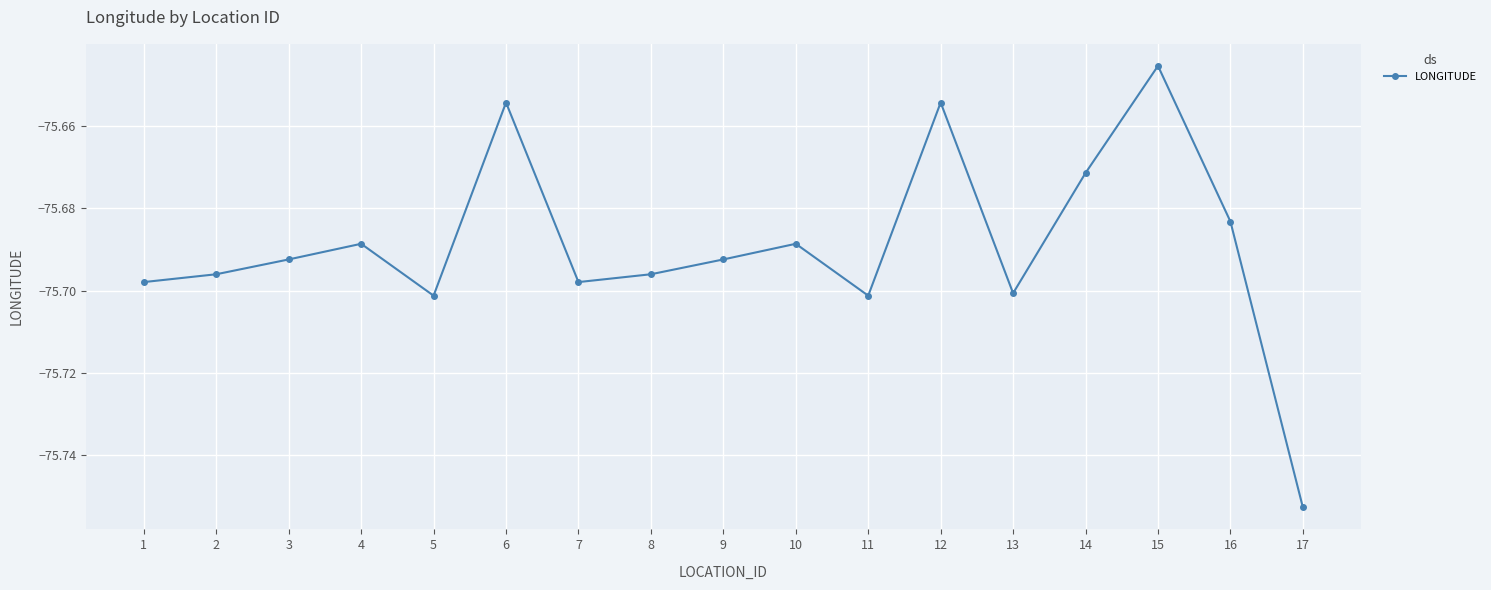

Is this an area chart (filled region under the line)?

No